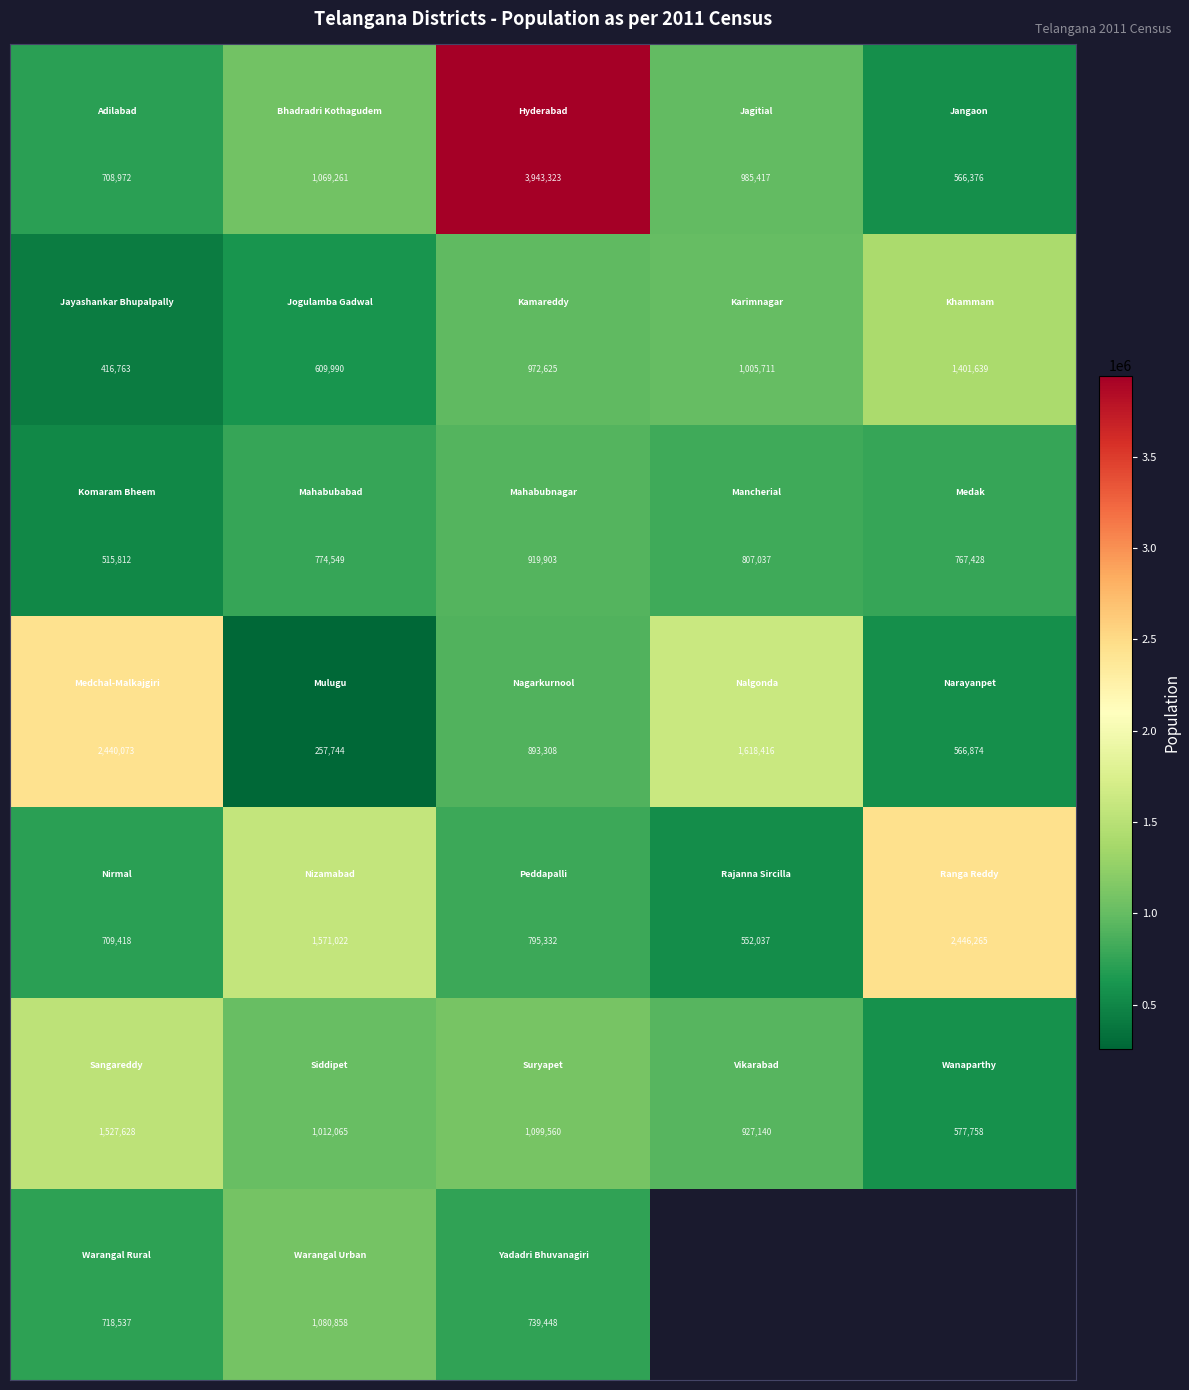

What is the maximum value shown in the chart?

3943323.0